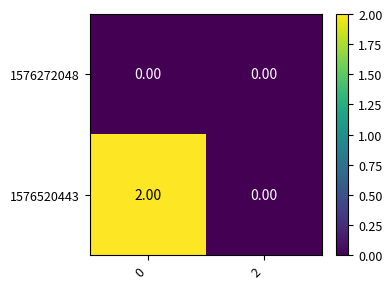

List the series in order of their peak value, lowest first.

1576272048, 1576520443